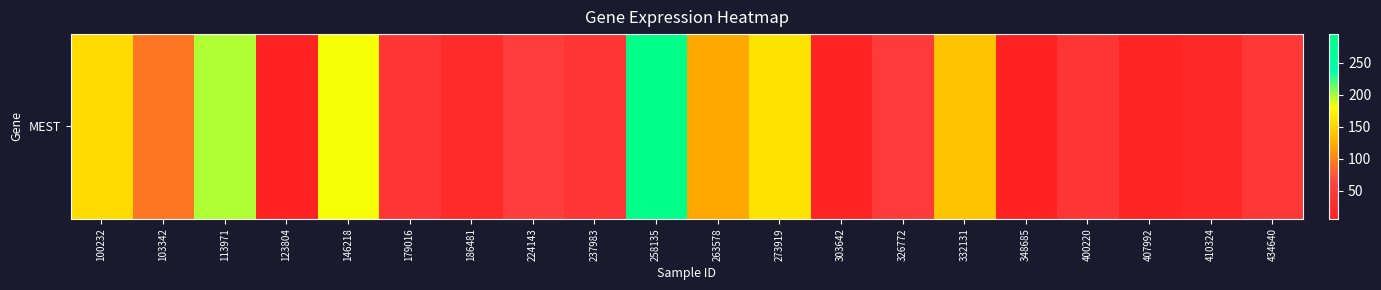

What is the greatest value displayed?

294.5